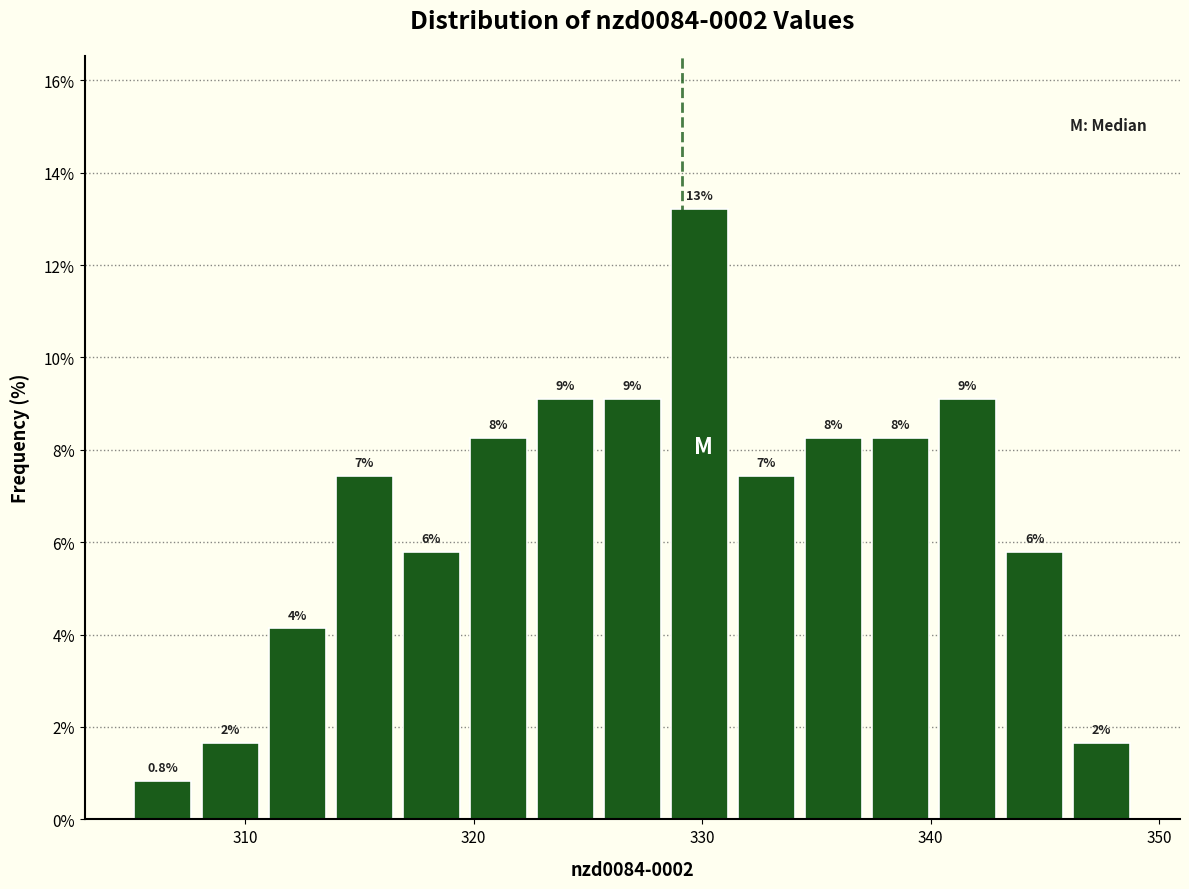

Read against the x-axis, roughly where is the centre of the tallest bar?

330